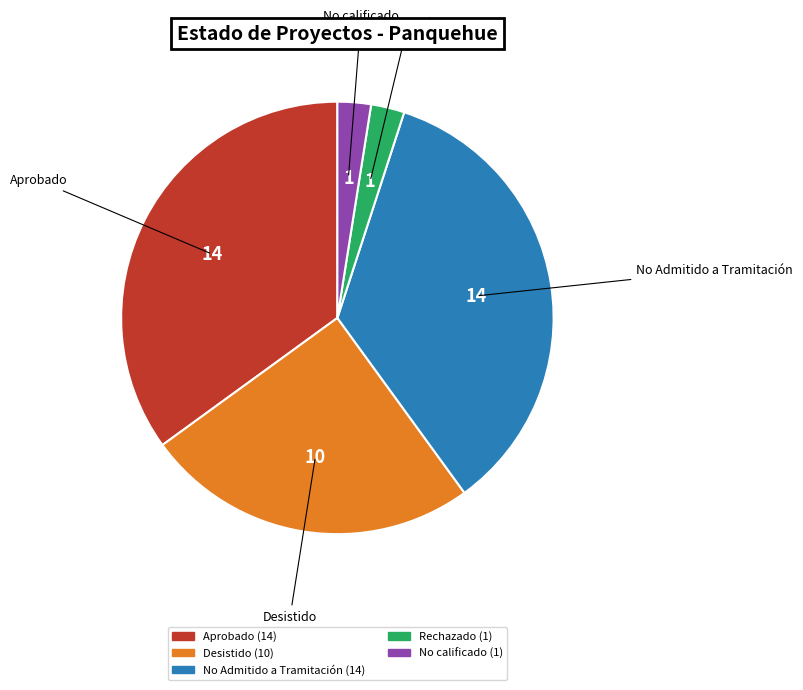

Count the number of slices in the pie.

5